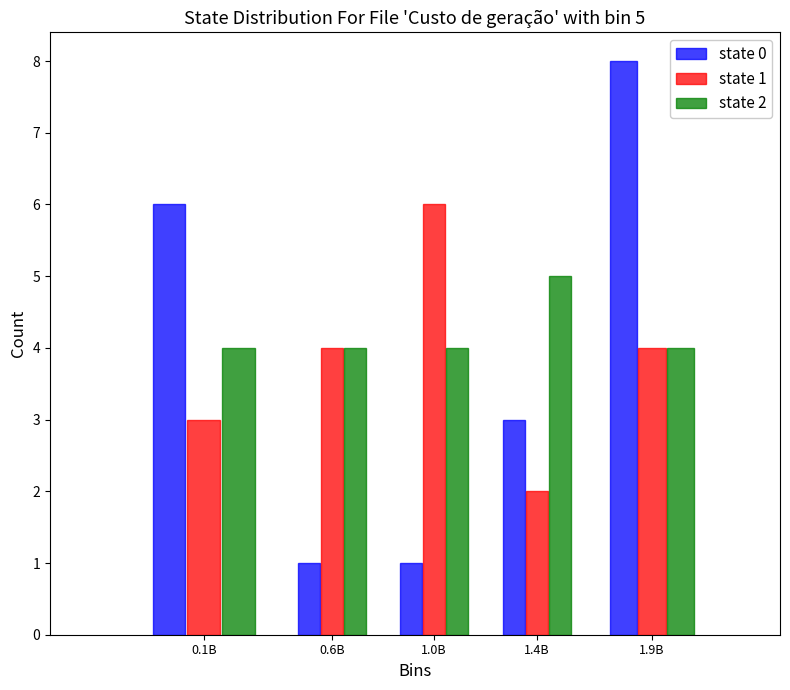

Reading left to right, transcribe all the data shown in this chart.

state 0: 0.1B=6	0.6B=1	1.0B=1	1.4B=3	1.9B=8
state 1: 0.1B=3	0.6B=4	1.0B=6	1.4B=2	1.9B=4
state 2: 0.1B=4	0.6B=4	1.0B=4	1.4B=5	1.9B=4